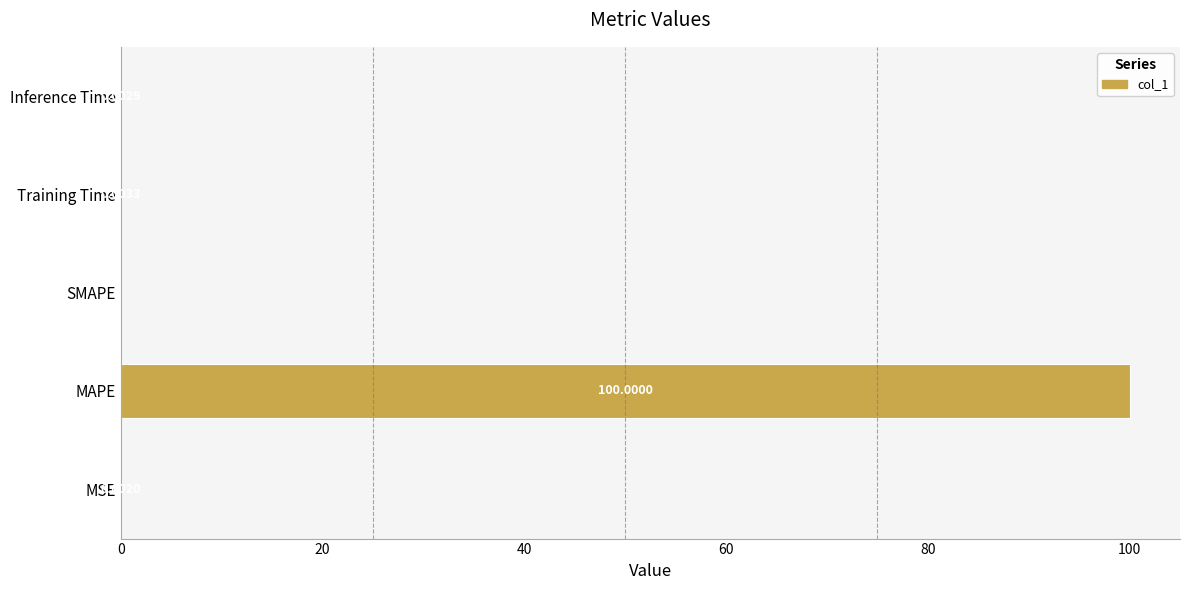

What is the greatest value displayed?

100.0